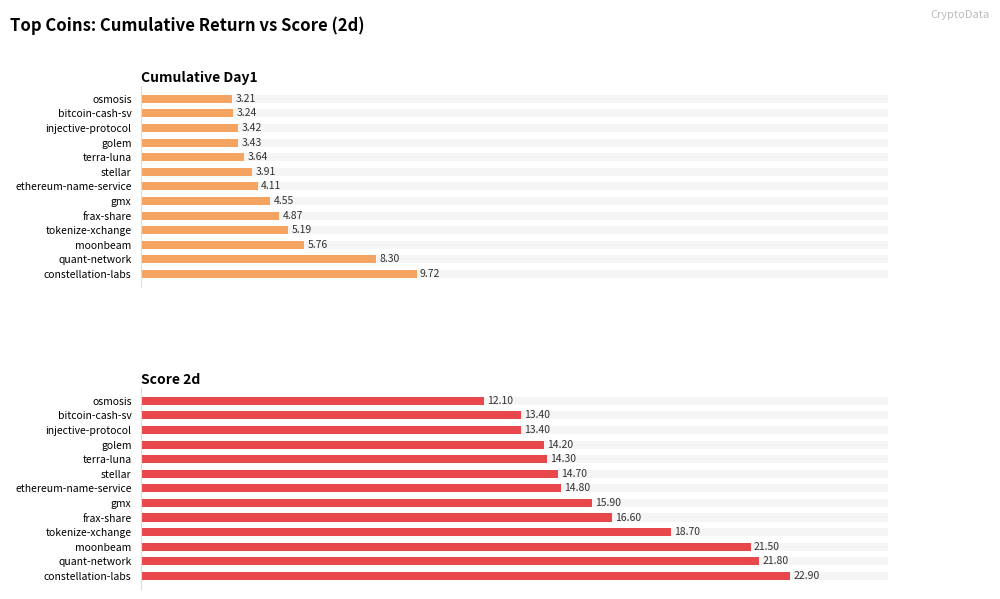

List the series in order of their overall mean, highest first.

Score 2d, Cumulative Day1